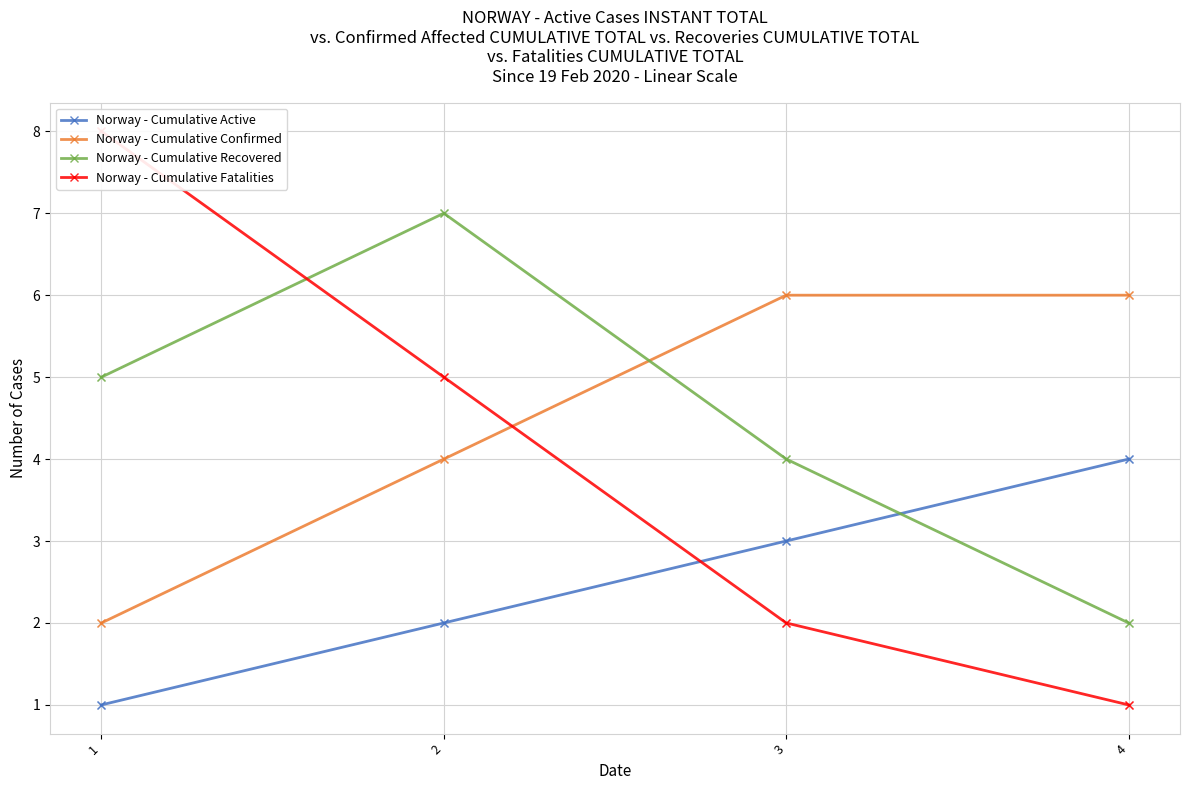

What is the total value across all series at 2?

18